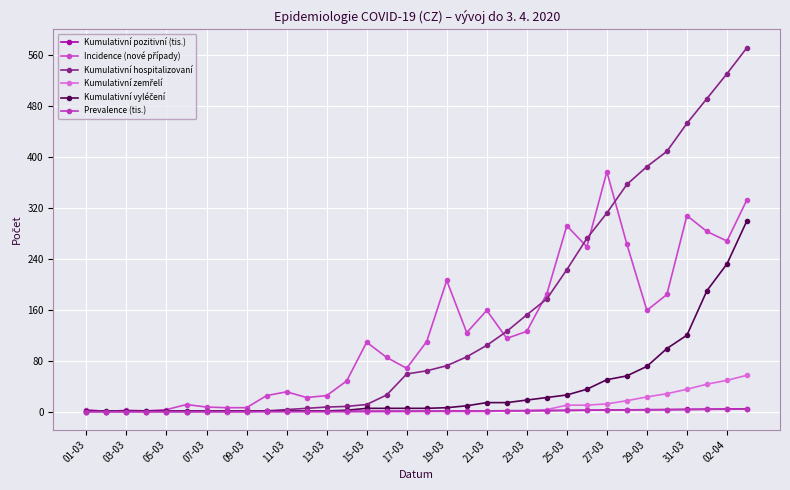

Which series has the largest total across all categories?

Kumulativní hospitalizovaní